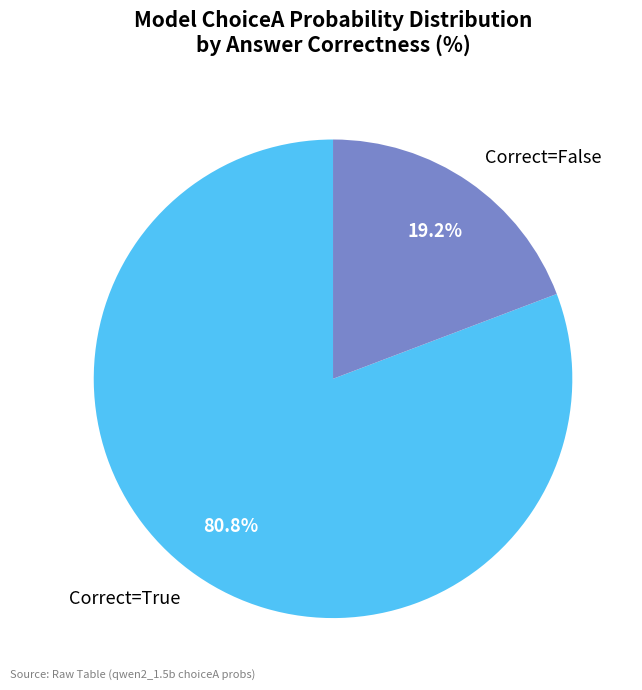

Does Correct=True account for over 50% of the chart?

Yes